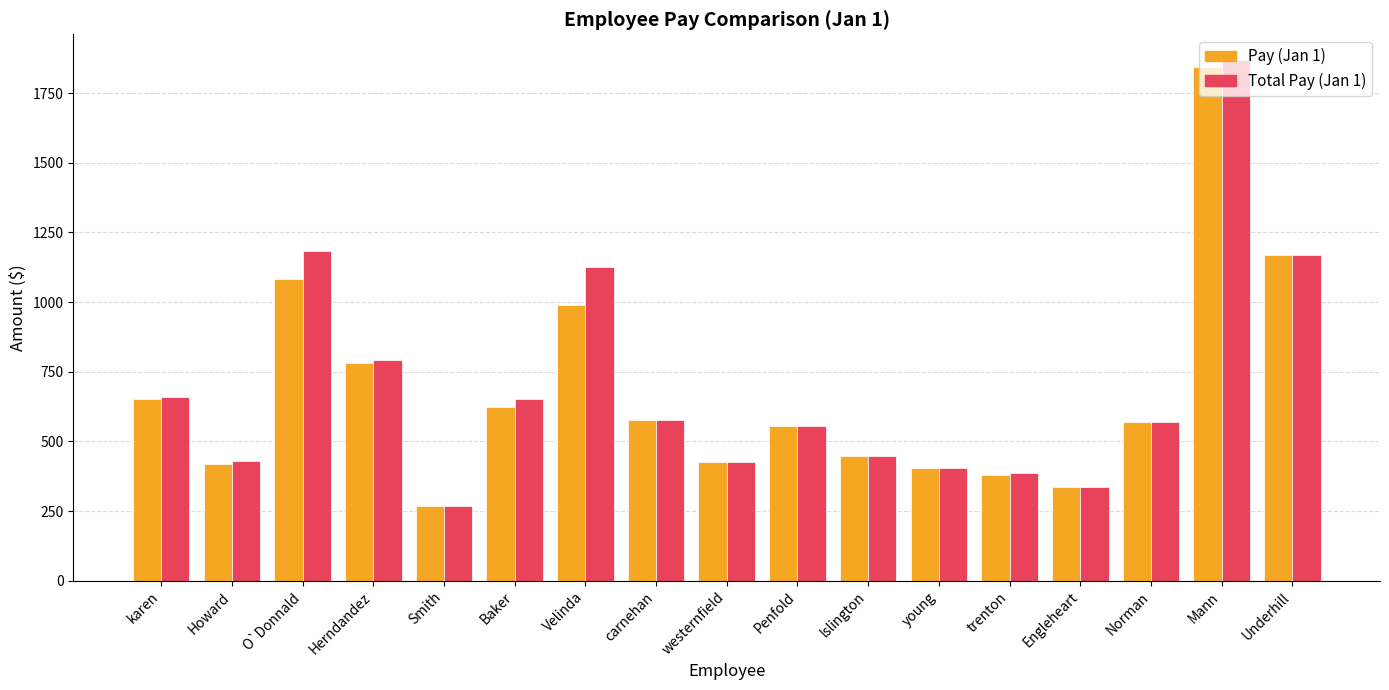

At which label is Pay (Jan 1) closest to 1057?

O`Donnald